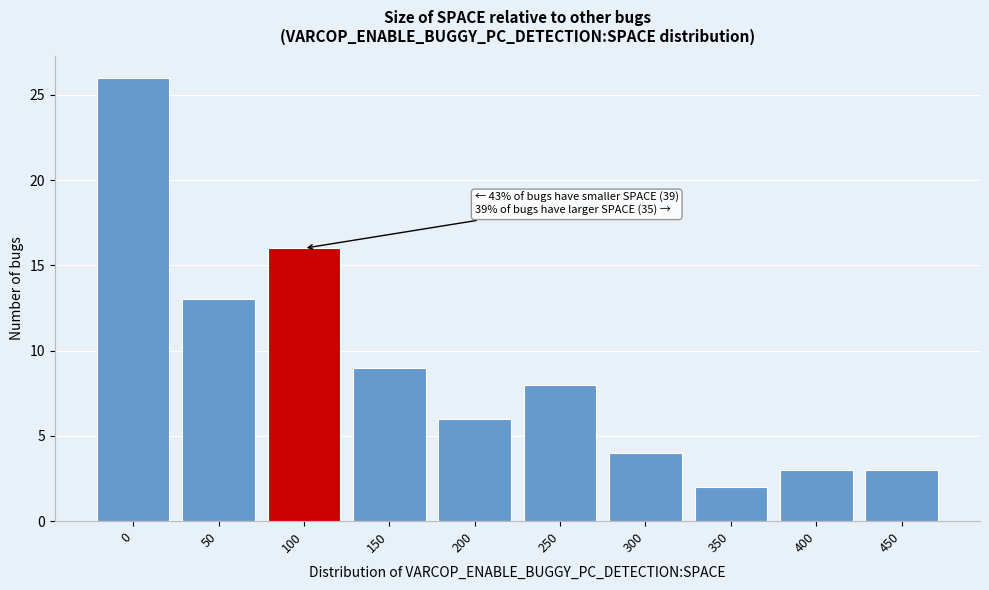

Reading right to left, transcribe all the data shown in this chart.

450=3	400=3	350=2	300=4	250=8	200=6	150=9	100=16	50=13	0=26